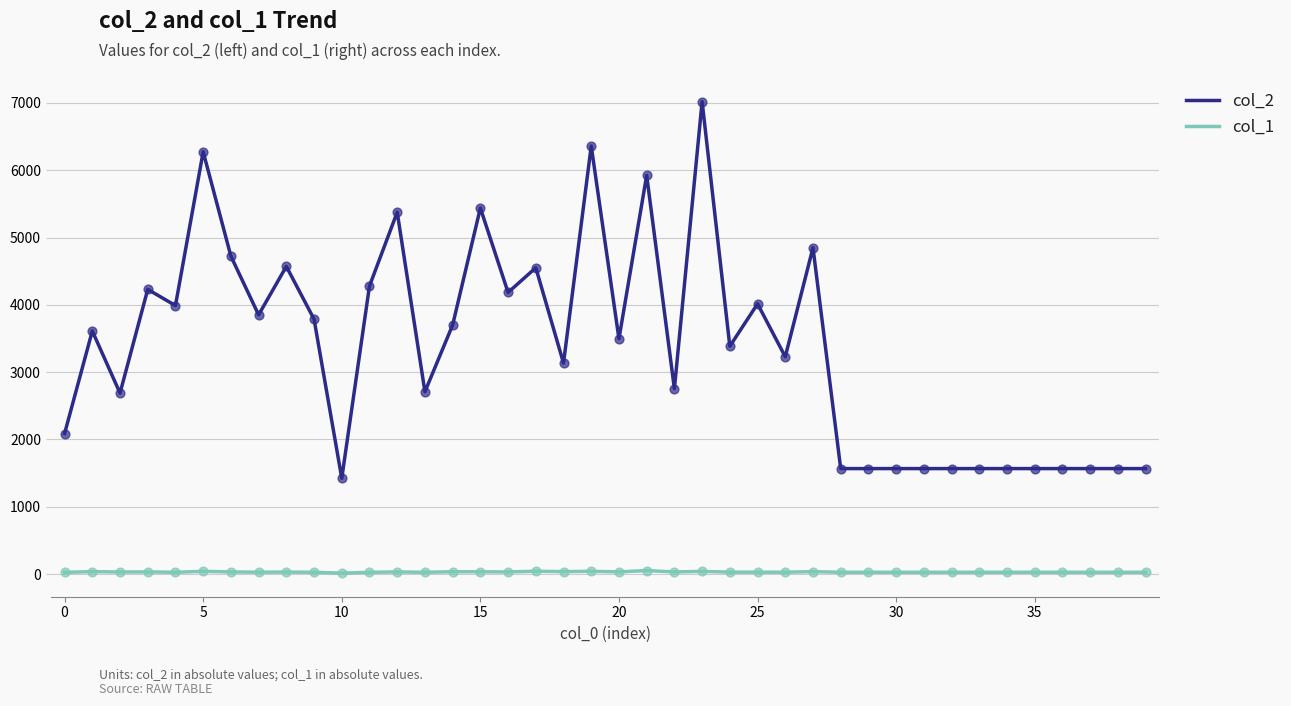

Which series has the widest spread of values?

col_2